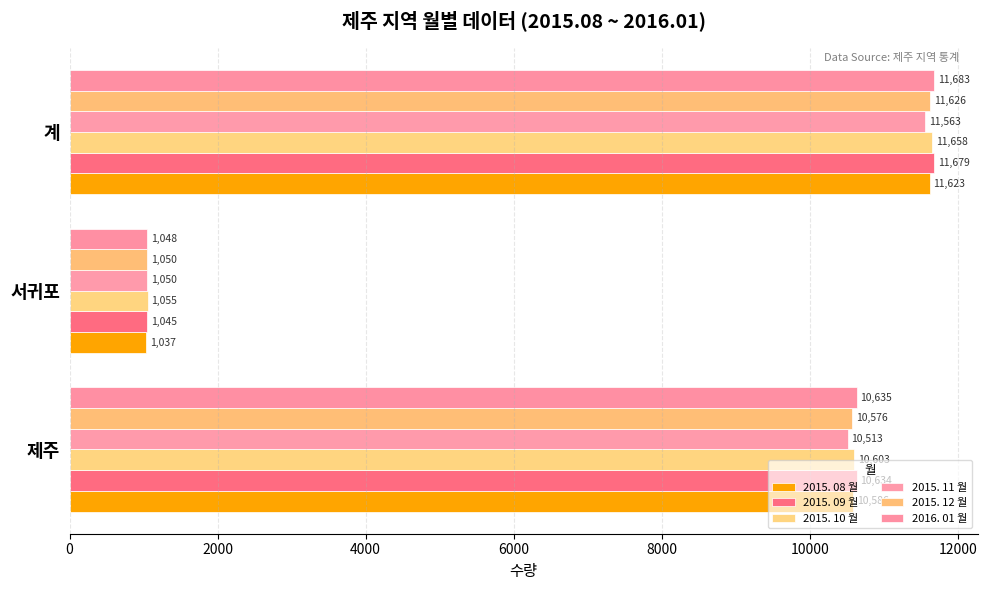

Reading left to right, what are all the values shown in this chart?

2015. 08 월: 10586	1037	11623
2015. 09 월: 10634	1045	11679
2015. 10 월: 10603	1055	11658
2015. 11 월: 10513	1050	11563
2015. 12 월: 10576	1050	11626
2016. 01 월: 10635	1048	11683